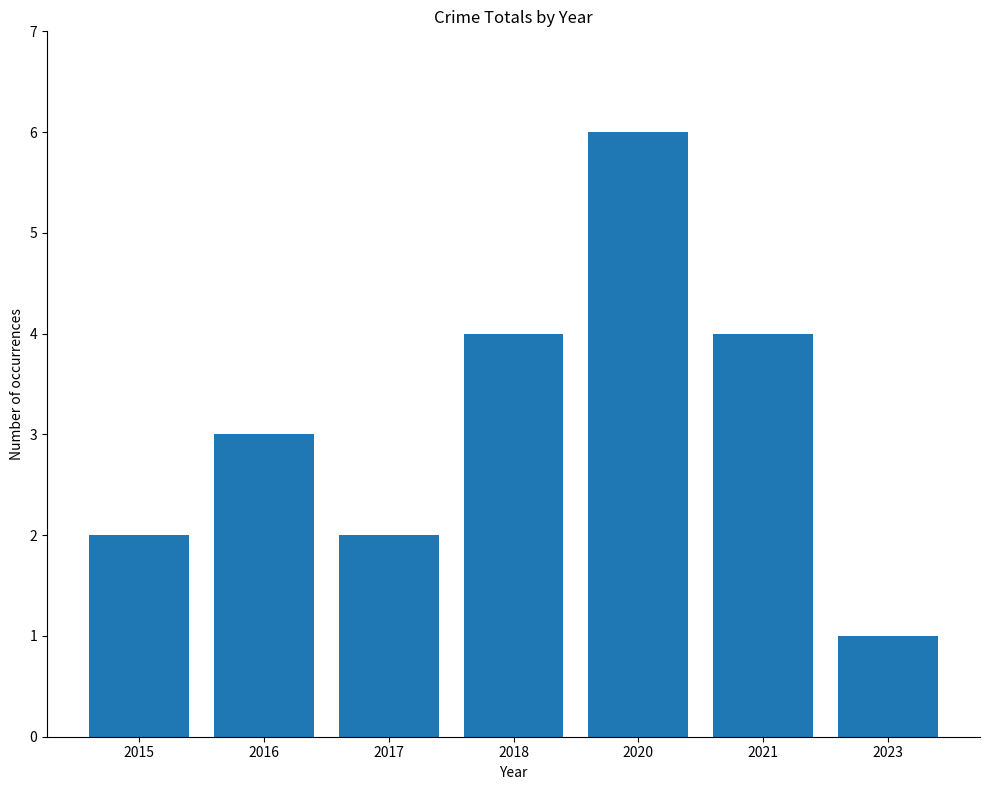

Reading left to right, list all the values displayed in this chart.

2	3	2	4	6	4	1